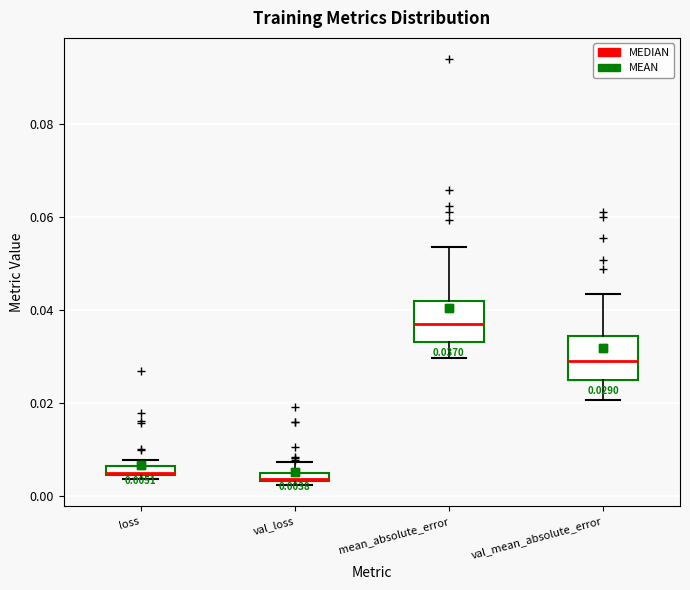

Which box has the highest median line?

mean_absolute_error